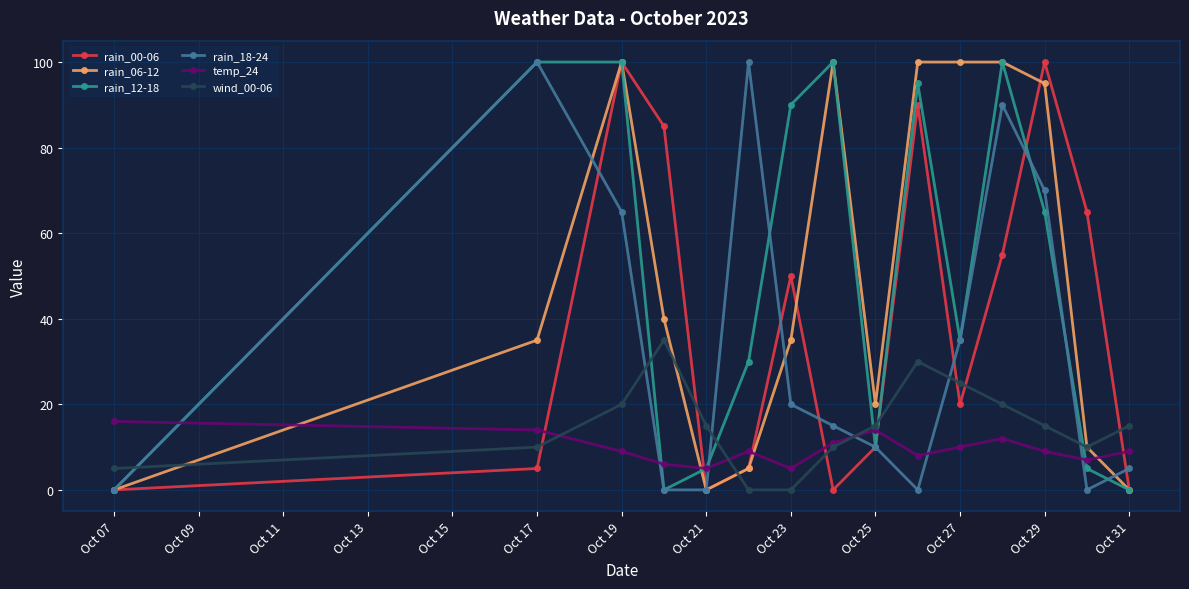

What is the greatest value displayed?

100